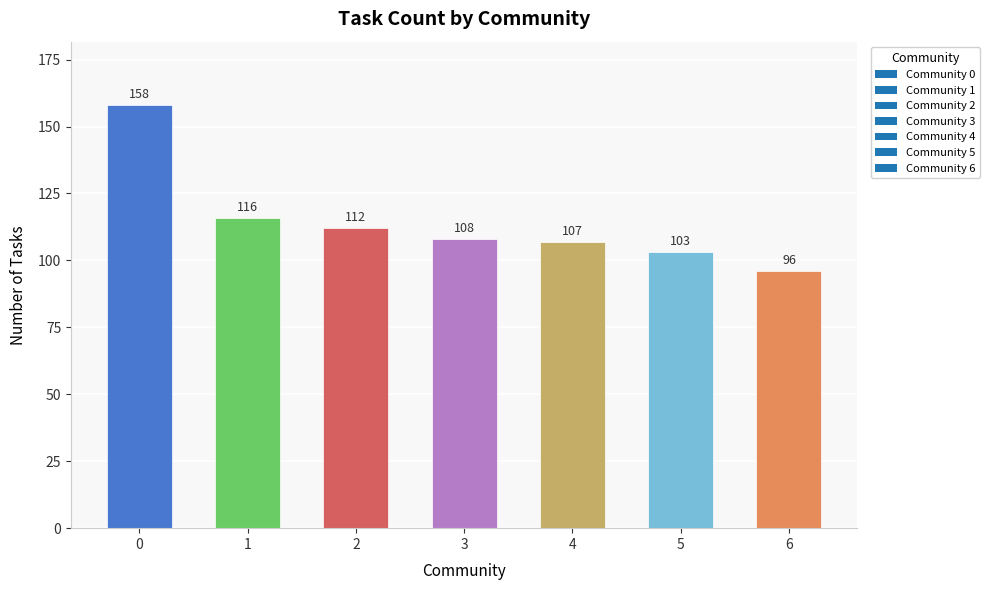

Where is the data nearest to the value 127?

1